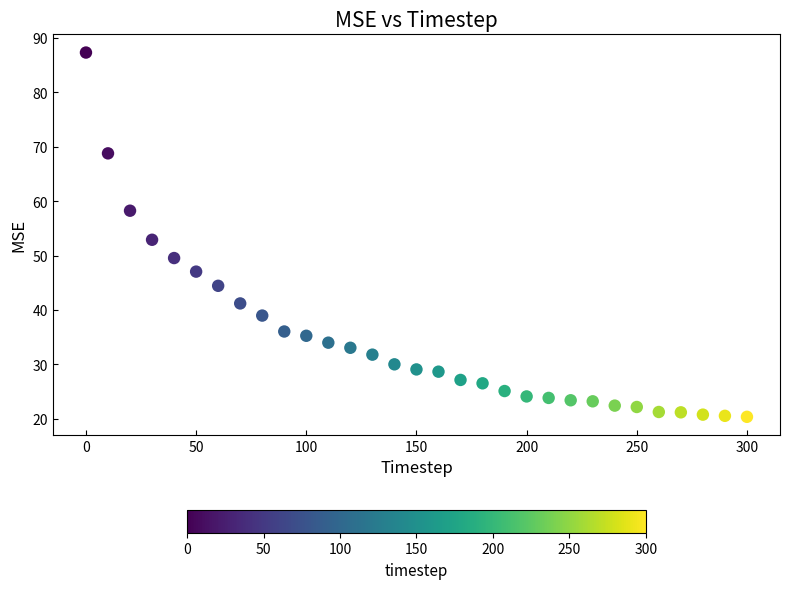

What is the range of X values (max minus min)?

300.0